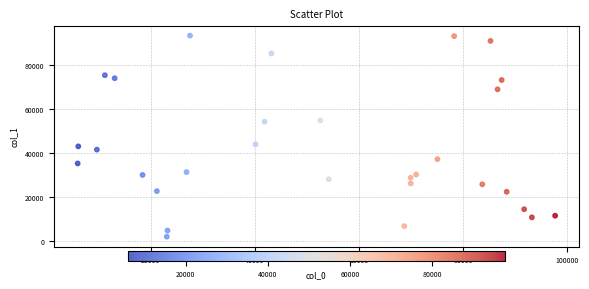

What is the range of X values (max minus min)?

91738